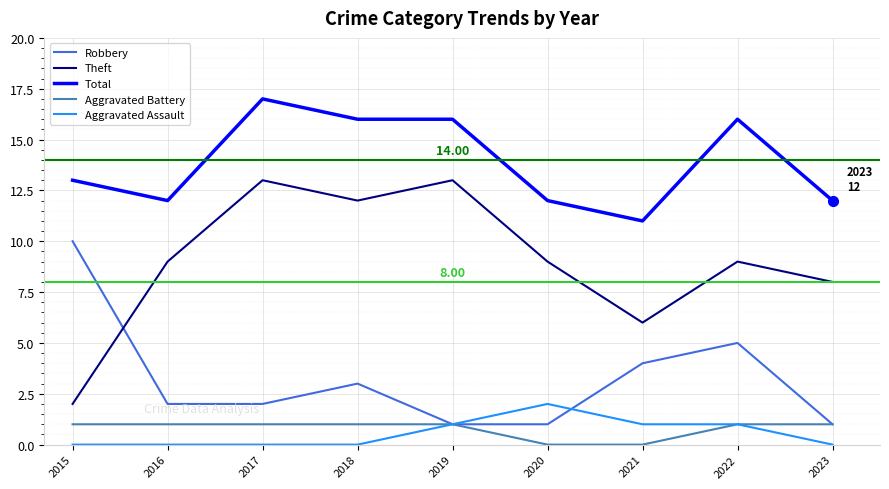

Which series has the widest spread of values?

Theft